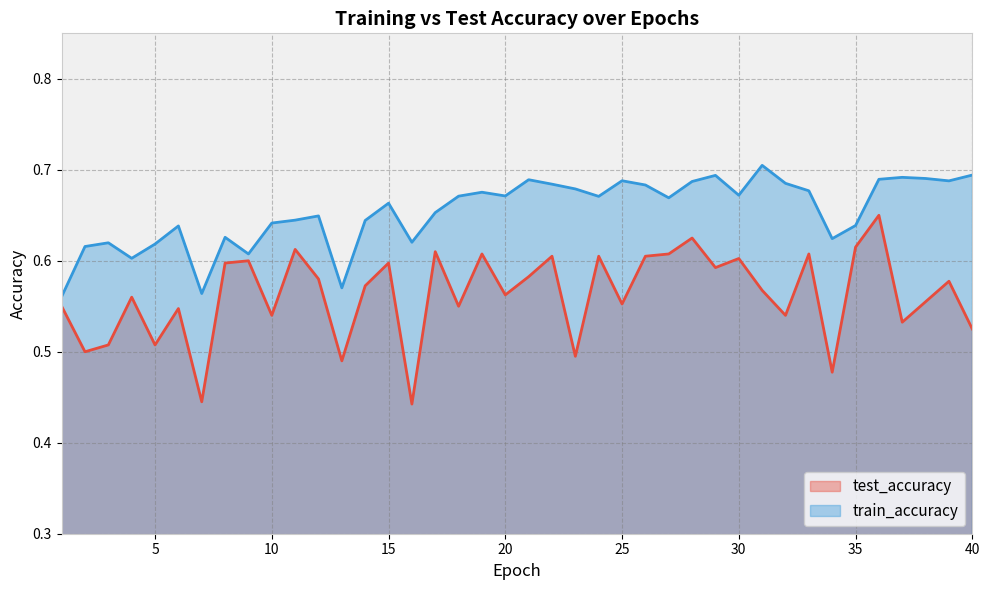

At 17, list the series in order from largest to smallest.

train_accuracy, test_accuracy